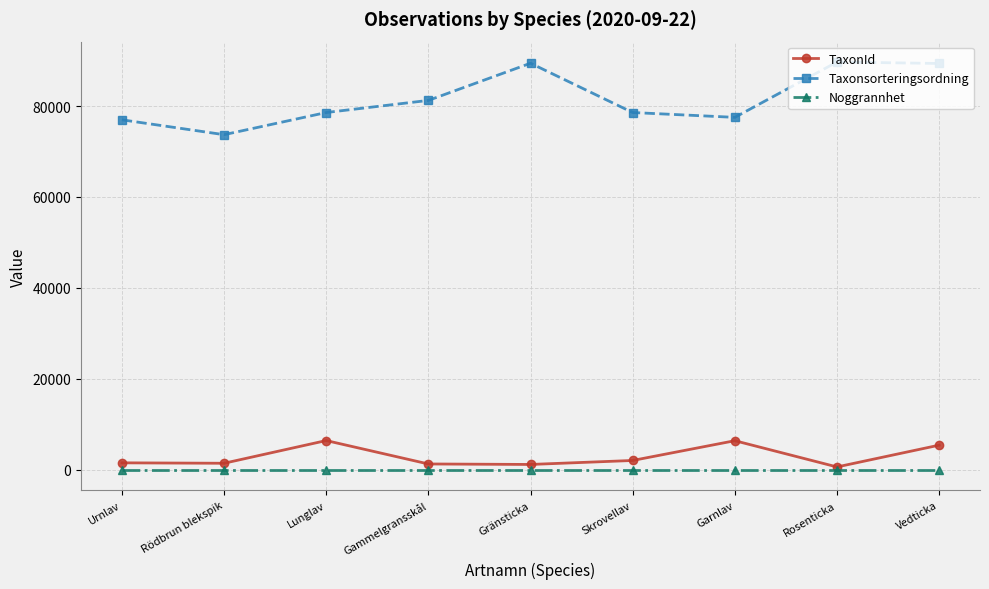

List the series in order of their peak value, lowest first.

Noggrannhet, TaxonId, Taxonsorteringsordning